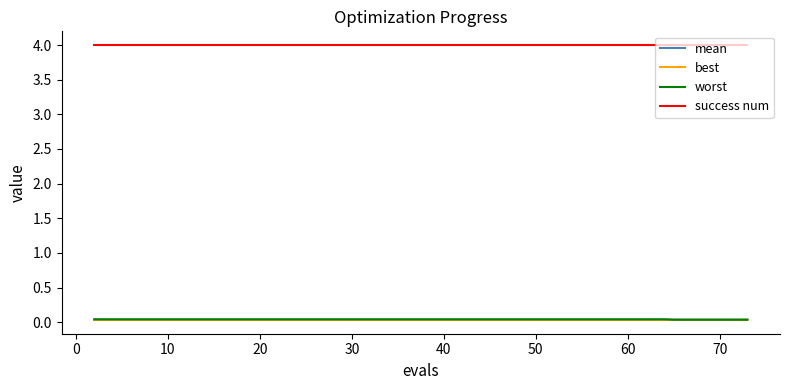

What is the greatest value displayed?

4.0